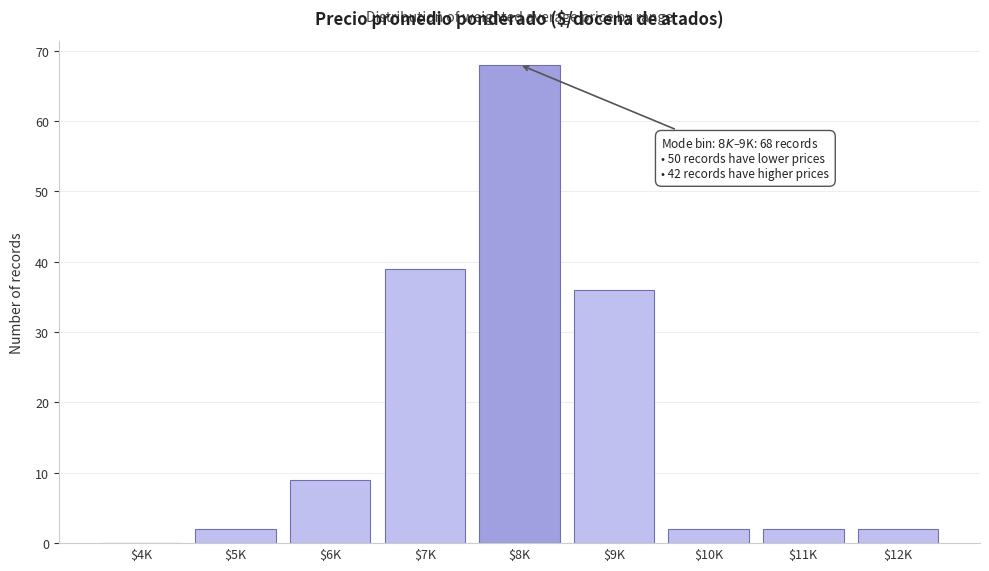

At which label is the value closest to 34?

$9K